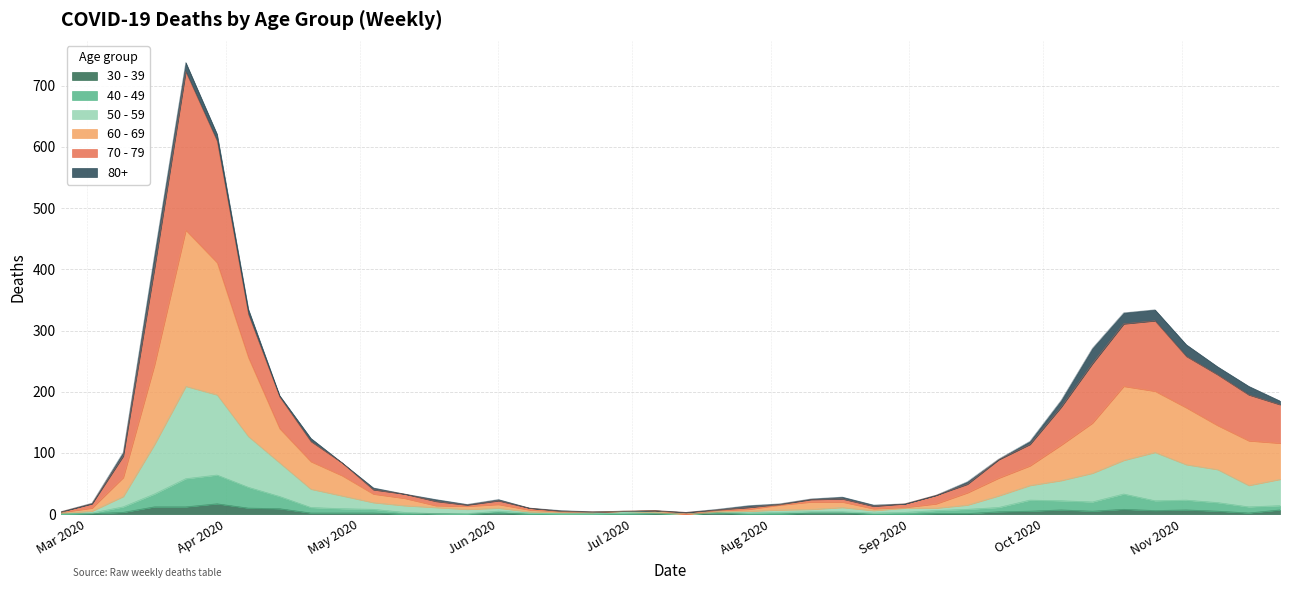

Between 2020-10-12 and 2020-06-01, which is larger?

2020-10-12